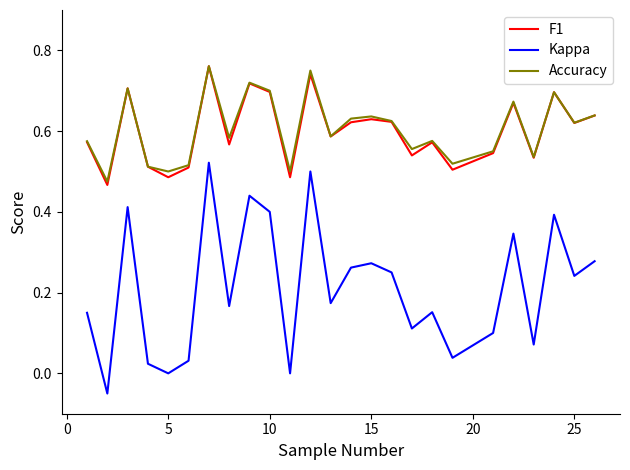

Which series has the largest range (max minus min)?

Kappa